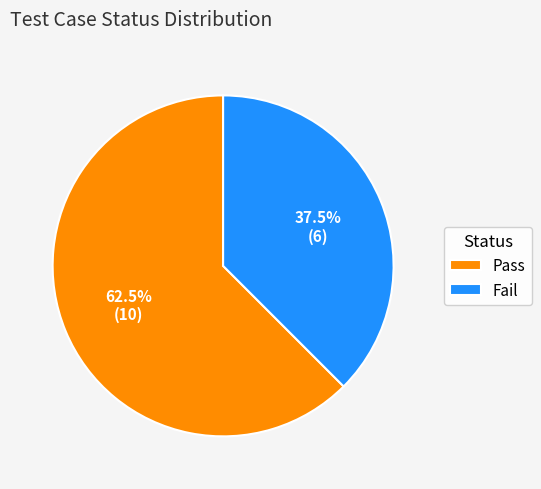

Count the number of slices in the pie.

2